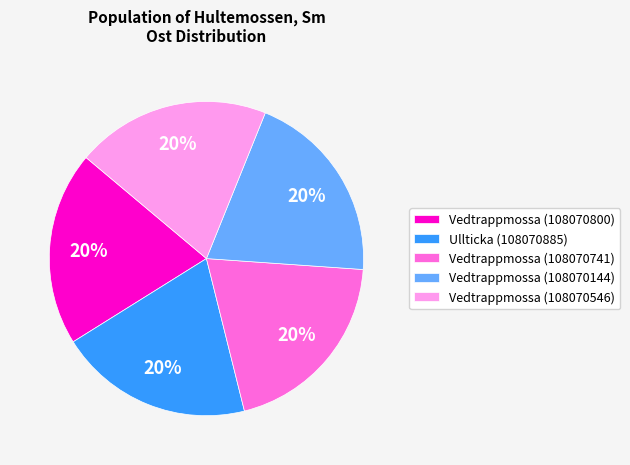

The Vedtrappmossa (108070741) slice represents 20% of the pie. True or false?

True